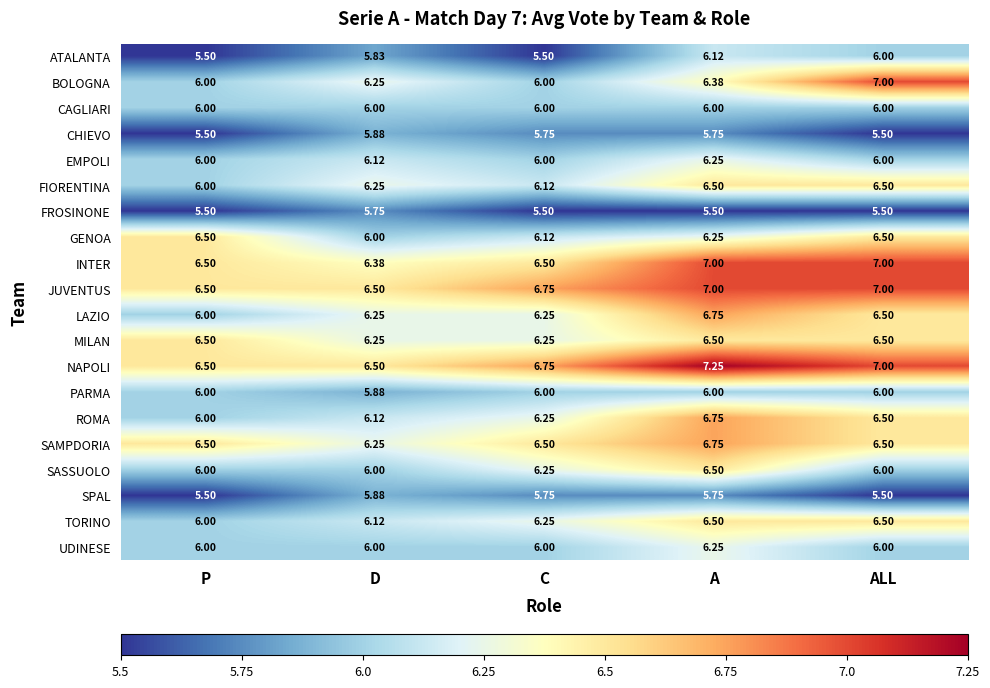

Between P and ALL, which series saw the biggest shift?

BOLOGNA